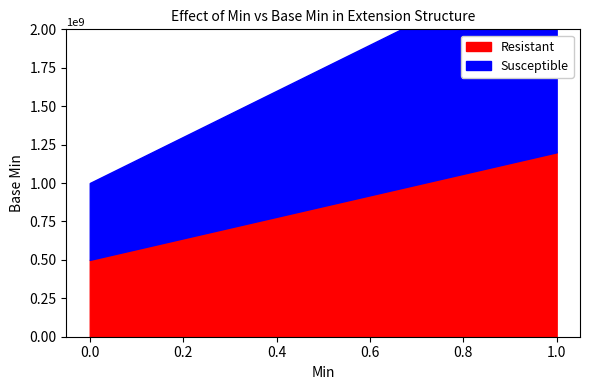

At which category is the sum across all series the highest?

1